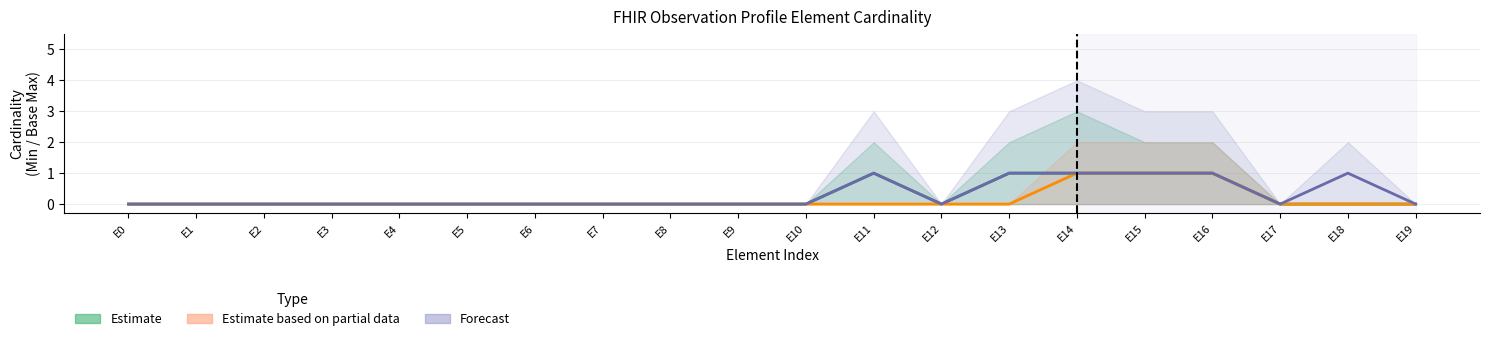

In Estimate, how many points are higher than both neighbors (excluding endpoints)?

1